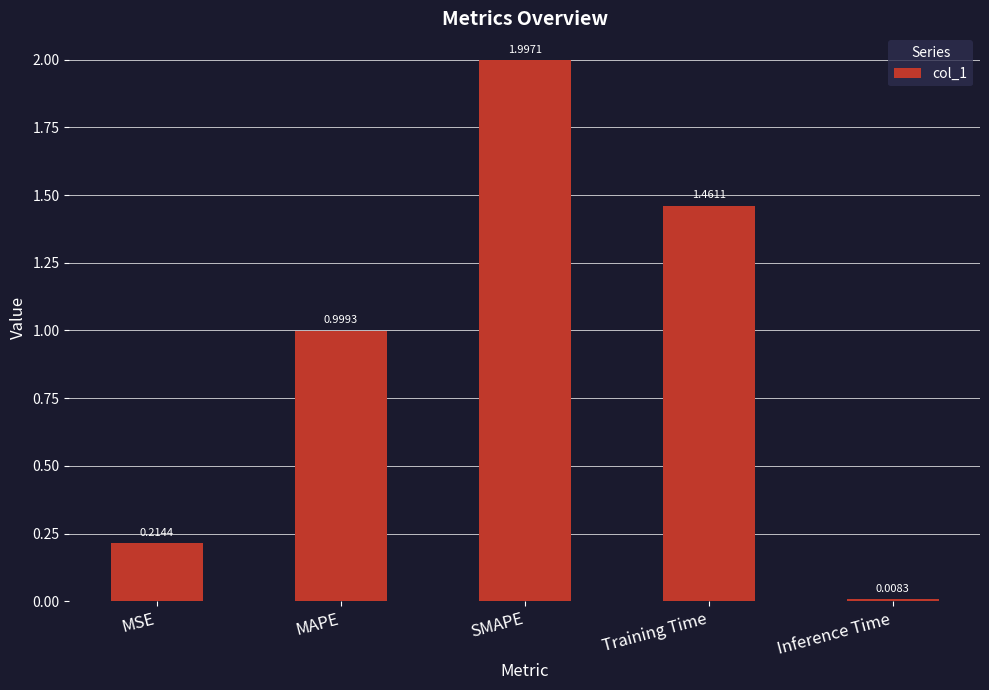

Rank the categories by value from lowest to highest.

Inference Time, MSE, MAPE, Training Time, SMAPE